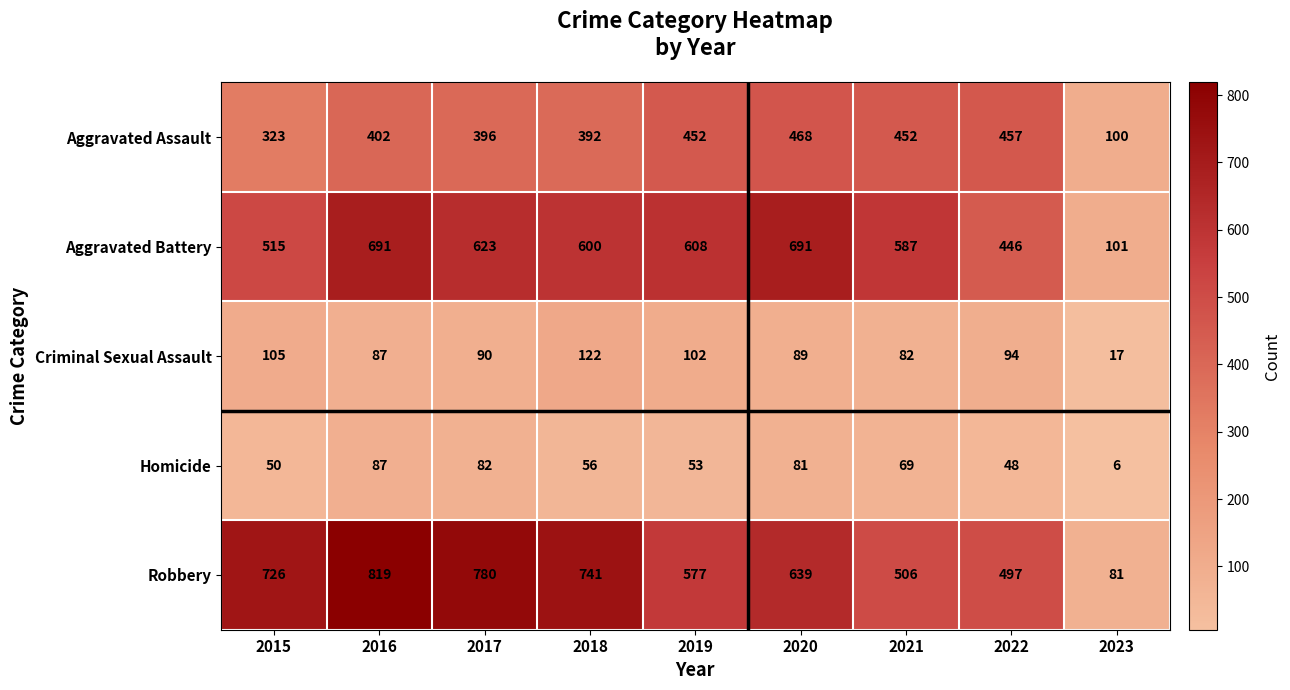

List the series in order of their peak value, lowest first.

Homicide, Criminal Sexual Assault, Aggravated Assault, Aggravated Battery, Robbery